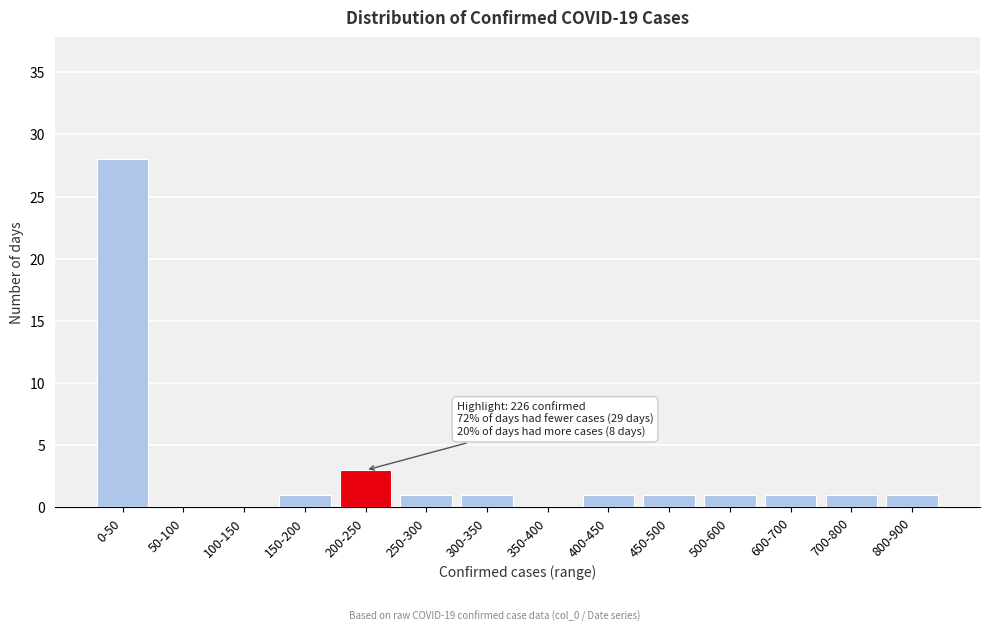

Reading left to right, what are all the values shown in this chart?

0-50=28	50-100=0	100-150=0	150-200=1	200-250=3	250-300=1	300-350=1	350-400=0	400-450=1	450-500=1	500-600=1	600-700=1	700-800=1	800-900=1